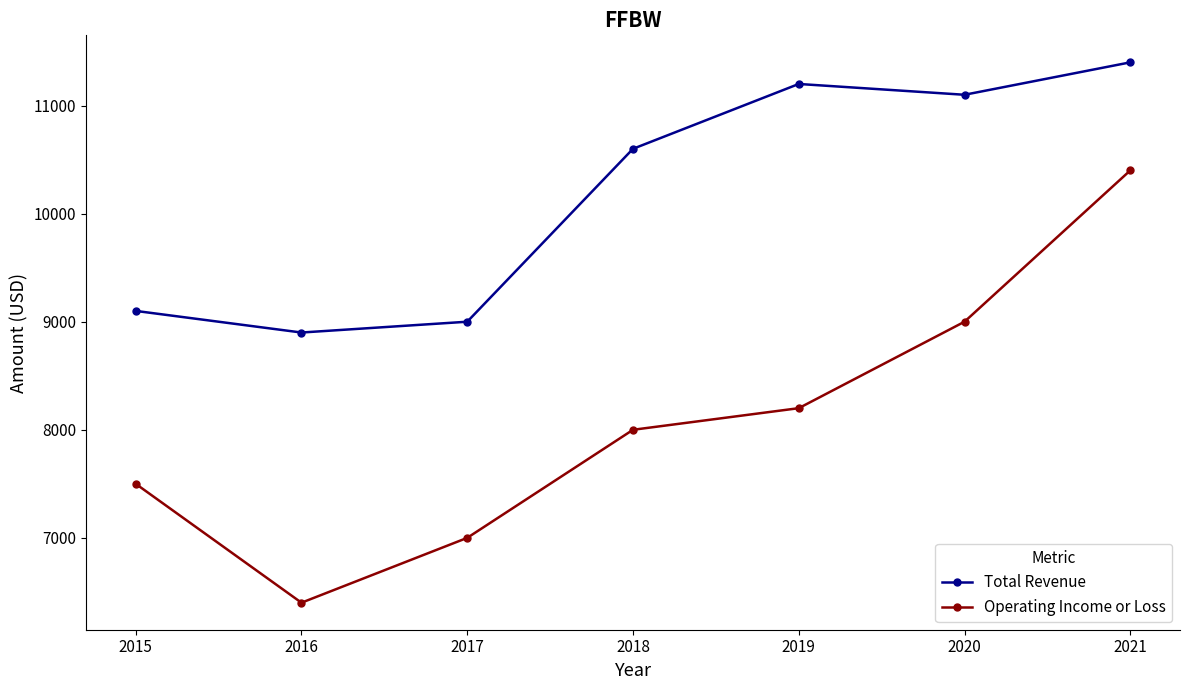

True or false: Total Revenue has more than 0 points higher than both neighbors.

True